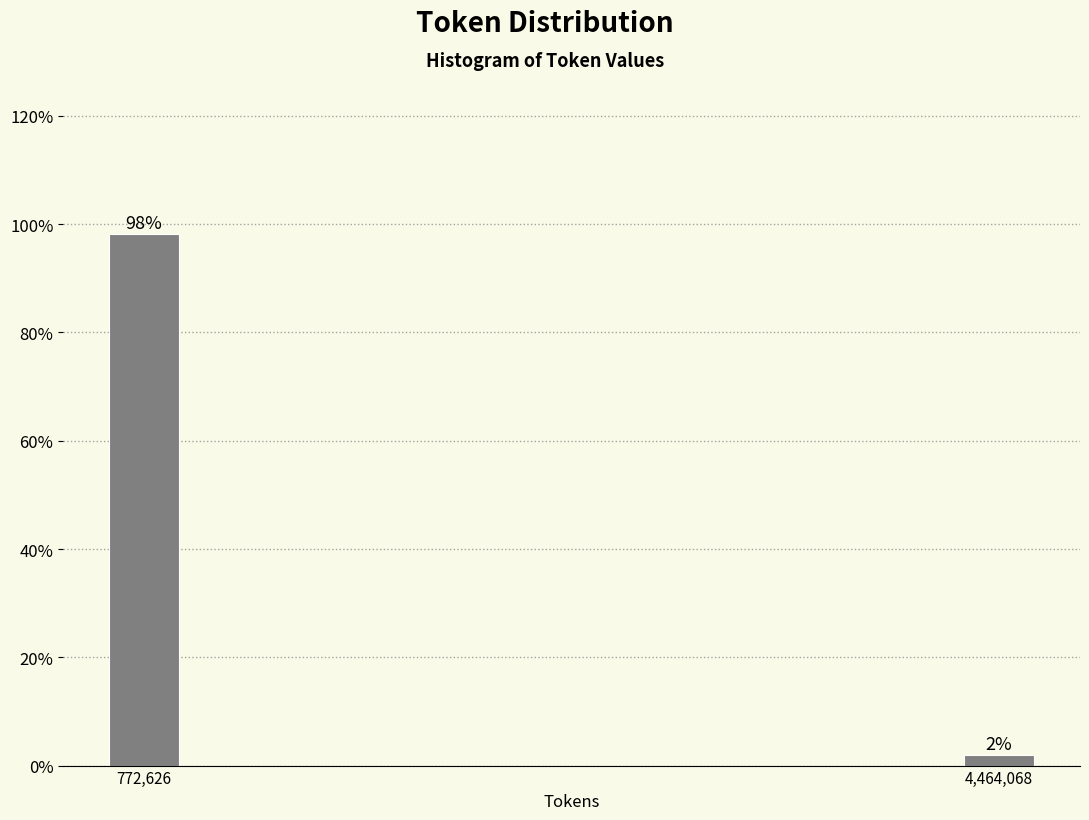

The chart shows a value of 98.1 at 772,626. True or false?

True